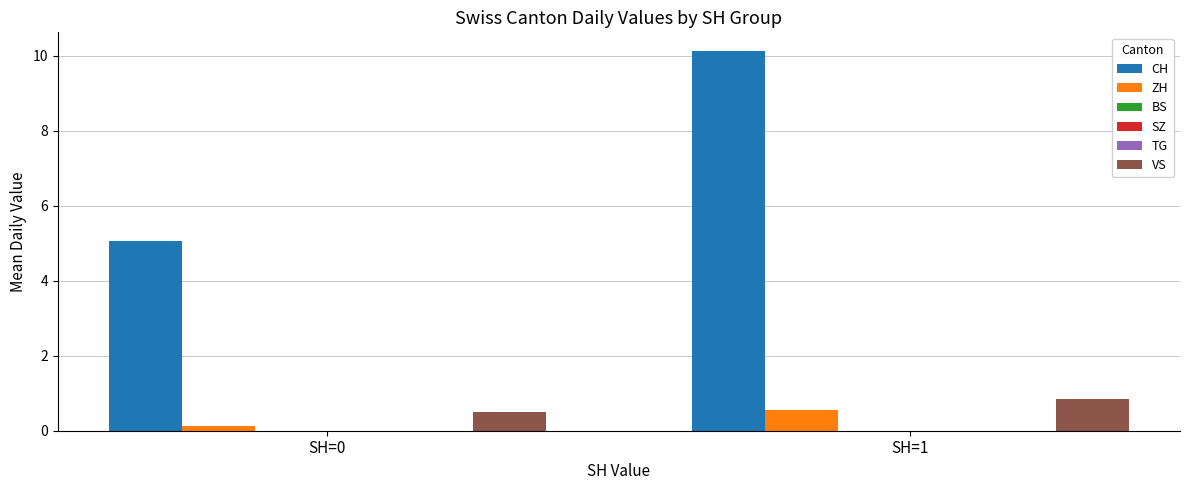

Reading left to right, what are all the values shown in this chart?

CH: 5.1	10.1
ZH: 0.1	0.5
BS: 0.0	0.0
SZ: 0.0	0.0
TG: 0.0	0.0
VS: 0.5	0.8